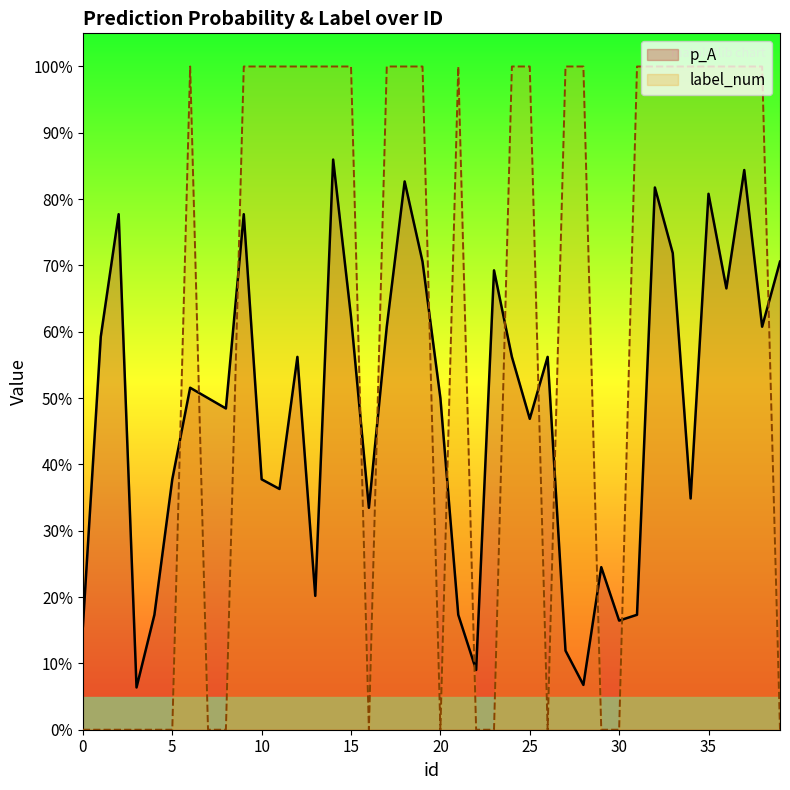

Where do p_A and label_num first cross each other?

5 and 6